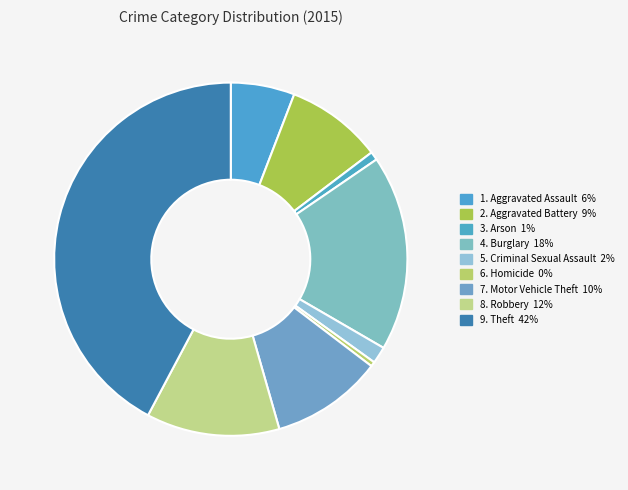

Count the number of slices in the pie.

9